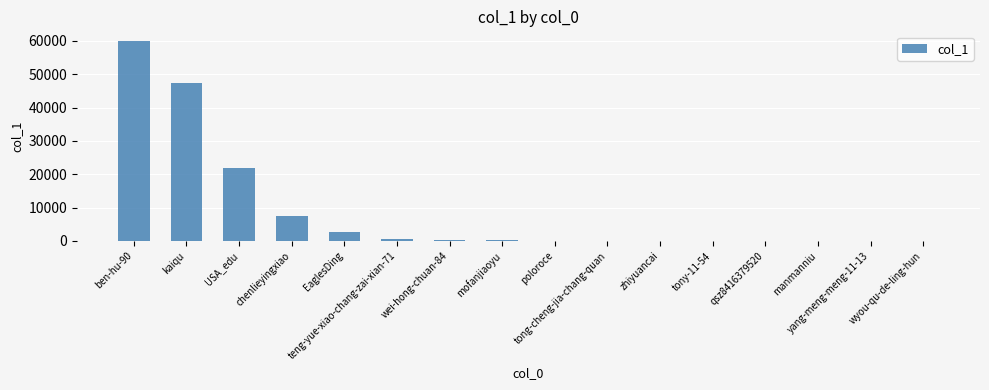

What is the greatest value displayed?

59849